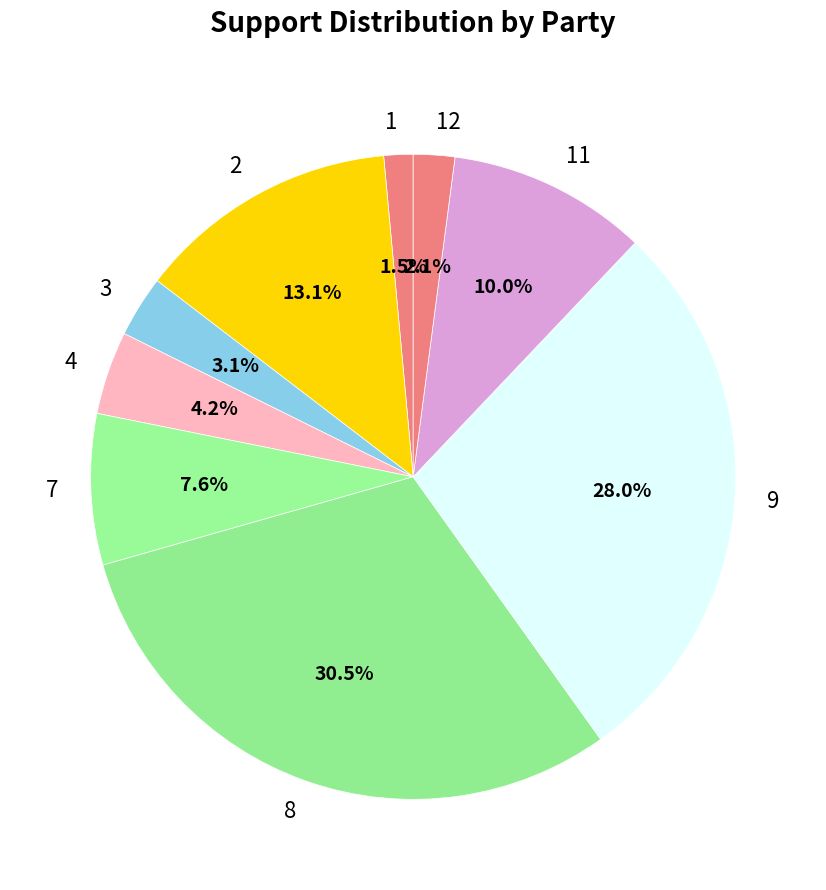

Between 3 and 4, which is larger?

4